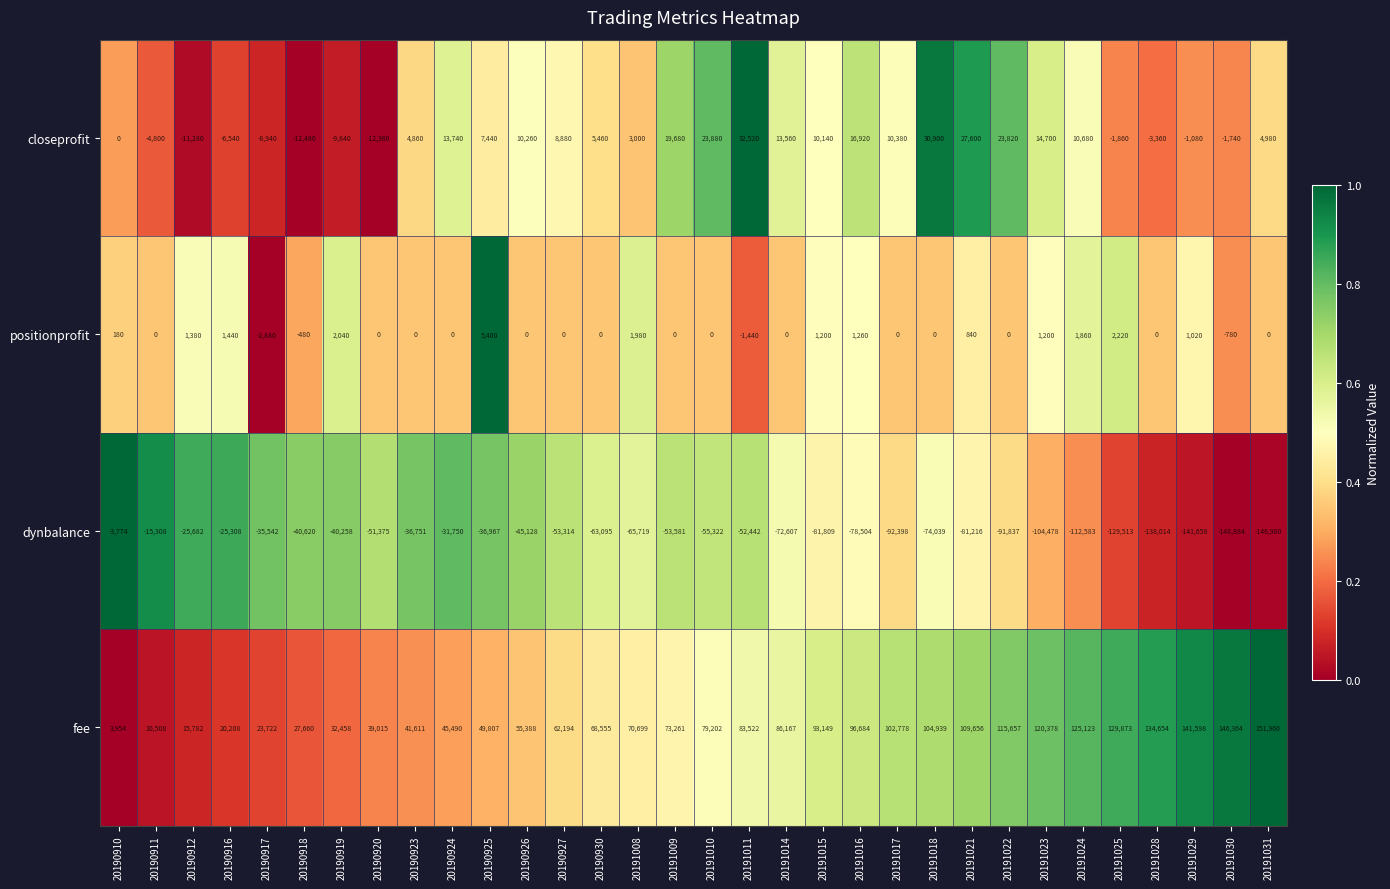

Is it true that positionprofit equals -2219 at 20191011?

False